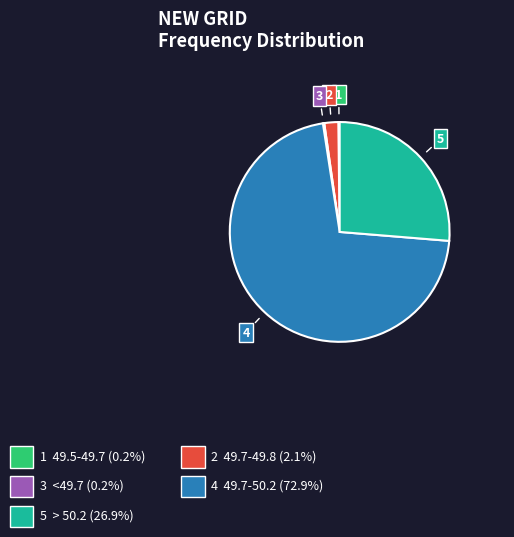

Does any single category account for the majority?

Yes